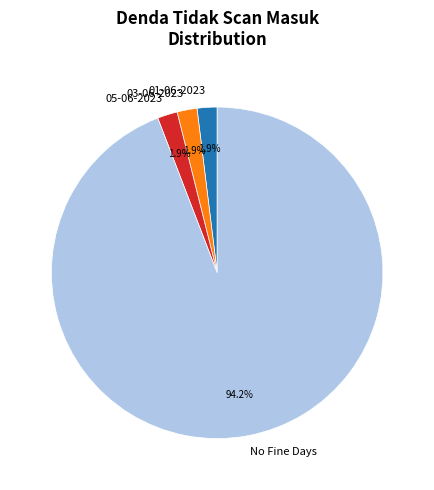

What percentage is NOT represented by 05-06-2023?

98.1%